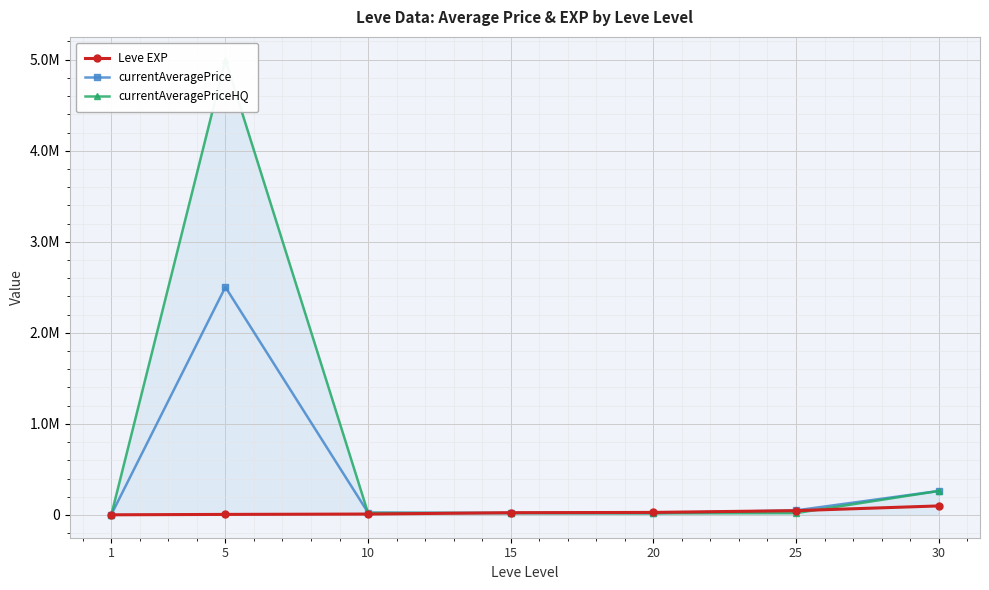

List the series in order of their overall mean, highest first.

currentAveragePriceHQ, currentAveragePrice, Leve EXP